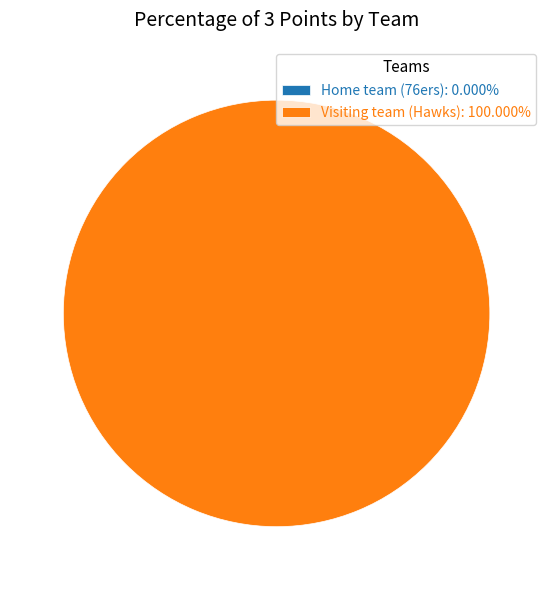

Is it true that Visiting team (Hawks) is 100% of the pie?

True